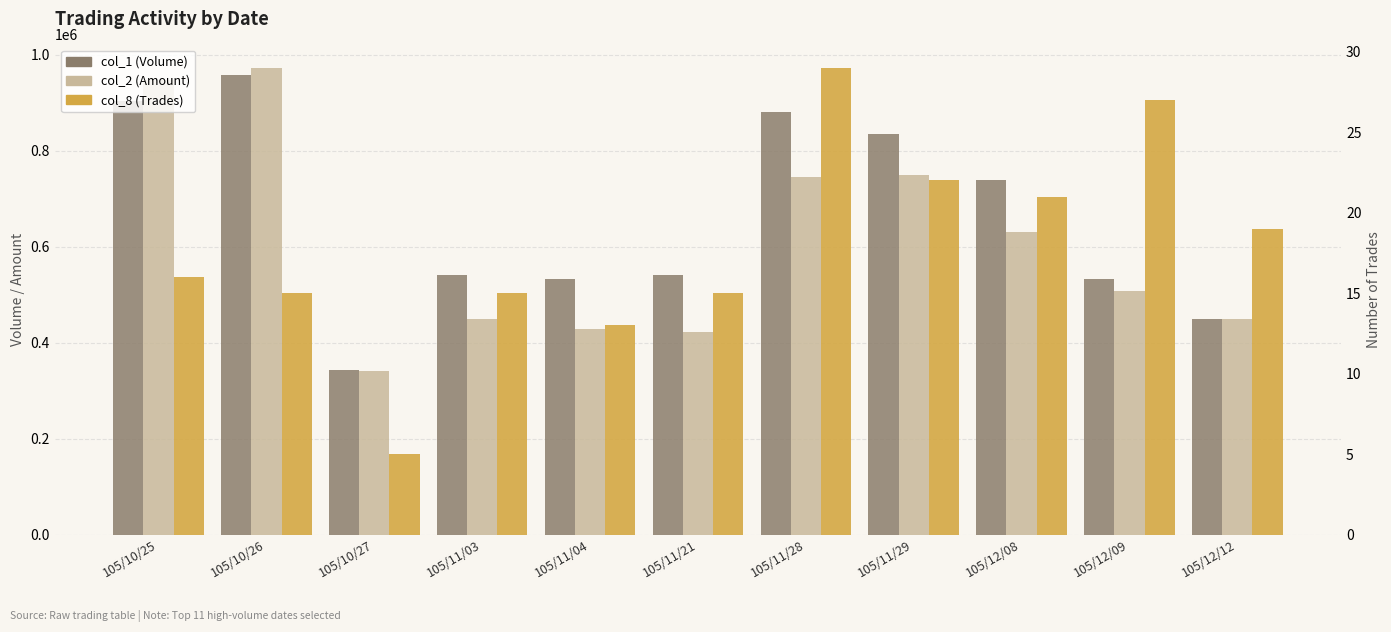

What value does the col_1 (Volume) series have at 105/11/04, to the nearest 10?

533000